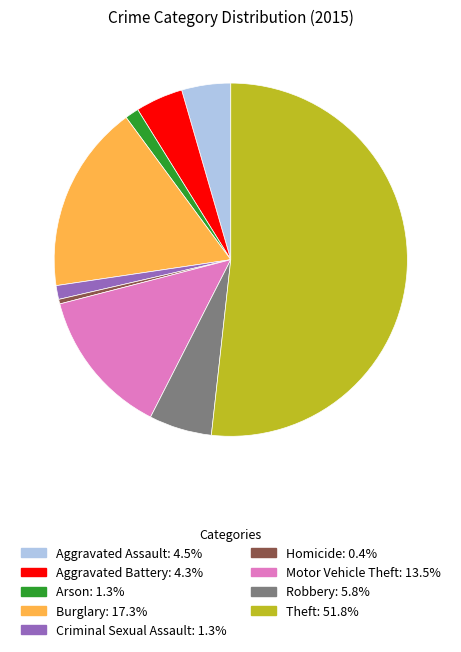

What is the largest slice in the pie chart?

Theft